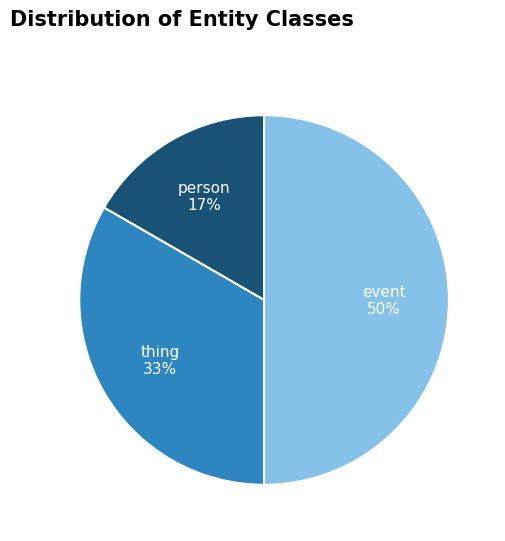

Combined, do event and thing account for over 50%?

Yes